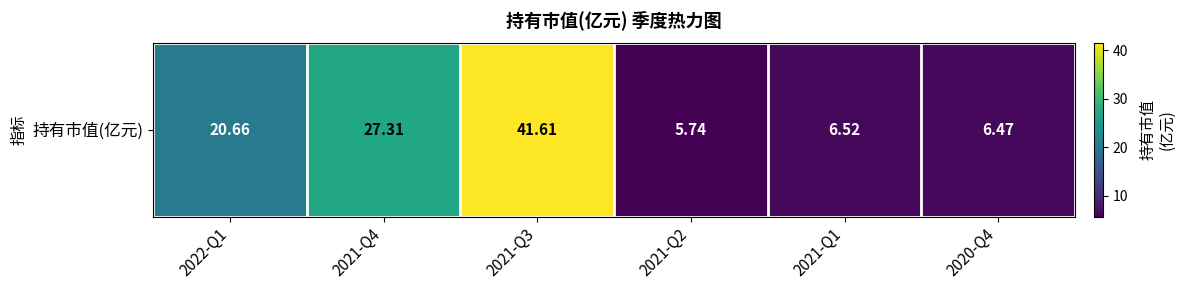

Where is the data nearest to the value 23?

2022-Q1